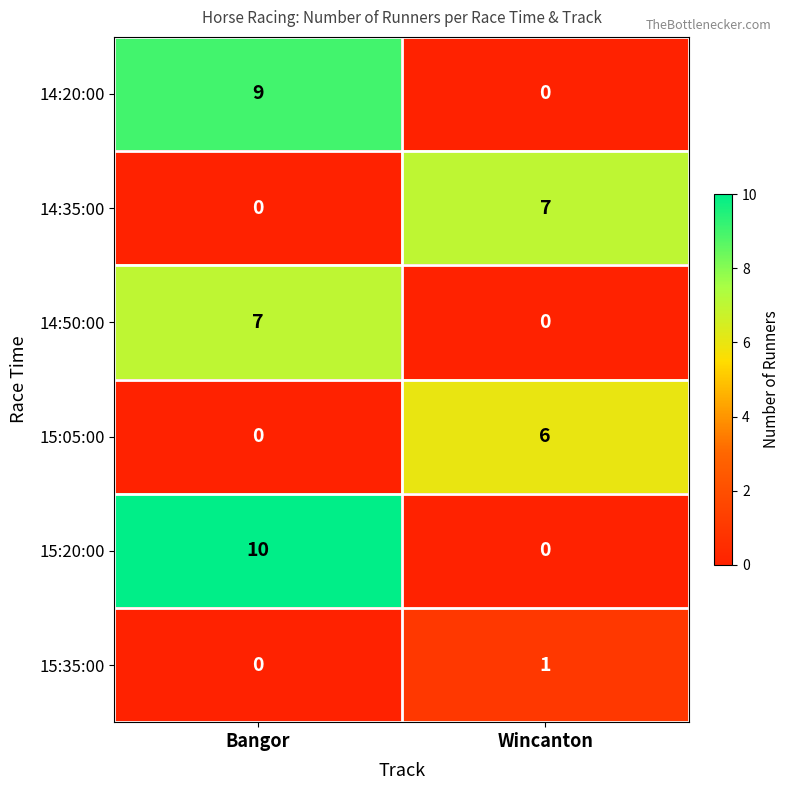

List the labels in order of 15:05:00 value, largest first.

Wincanton, Bangor